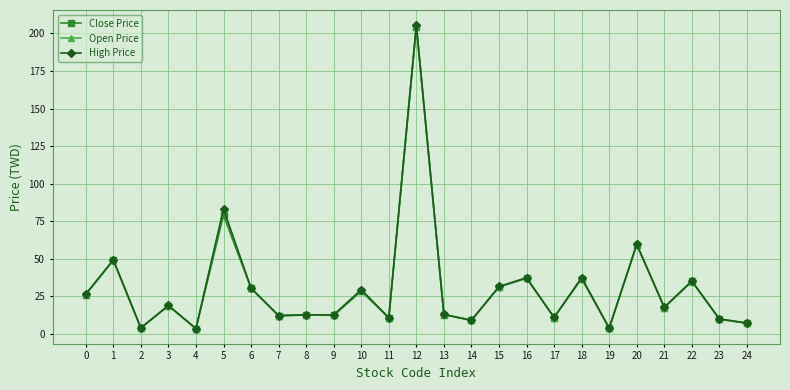

Which category has the highest value in the High Price series?

12